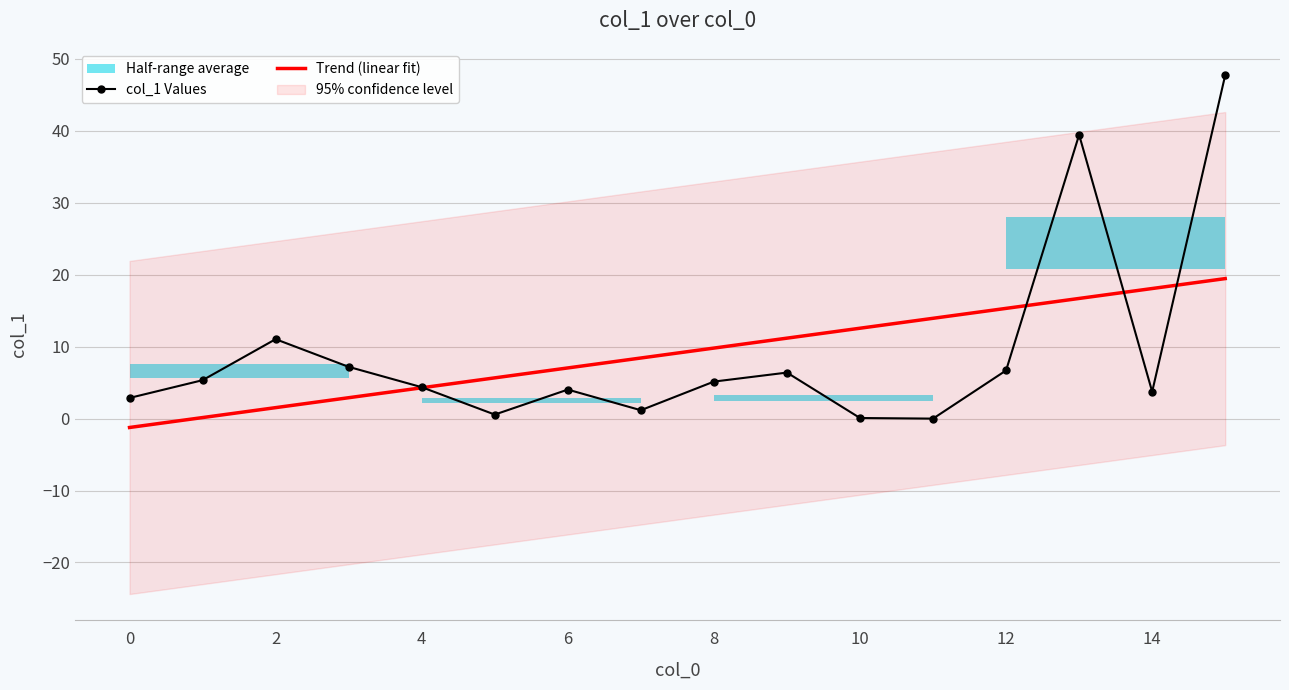

True or false: Trend (linear fit) has a value of 12.6 at 10.

True